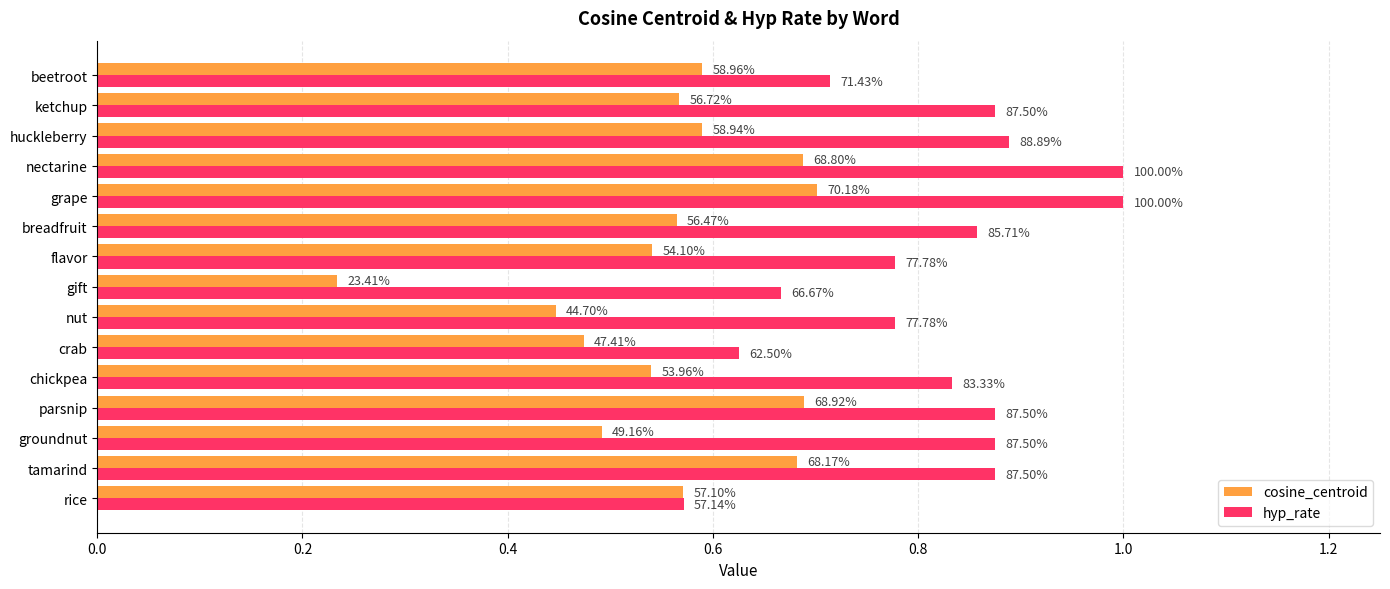

What are all the series names shown in the legend?

cosine_centroid, hyp_rate